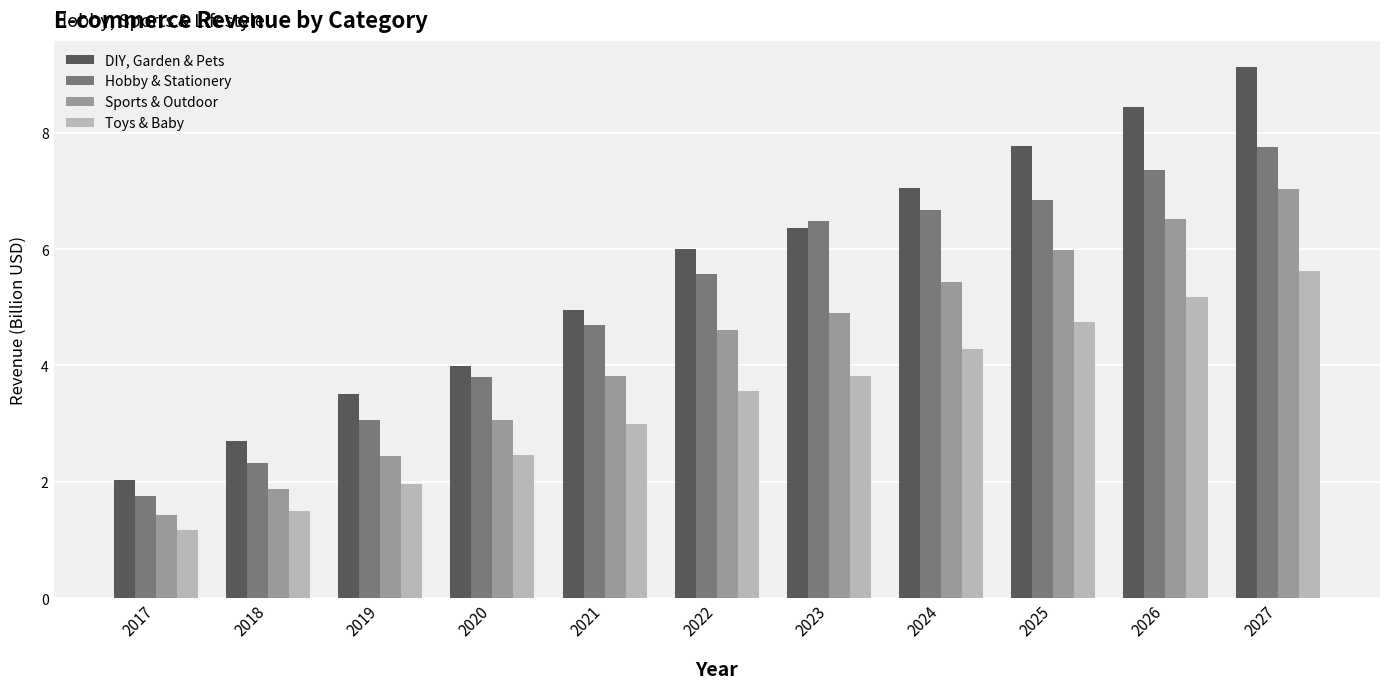

List the series in order of their overall mean, lowest first.

Toys & Baby, Sports & Outdoor, Hobby & Stationery, DIY, Garden & Pets